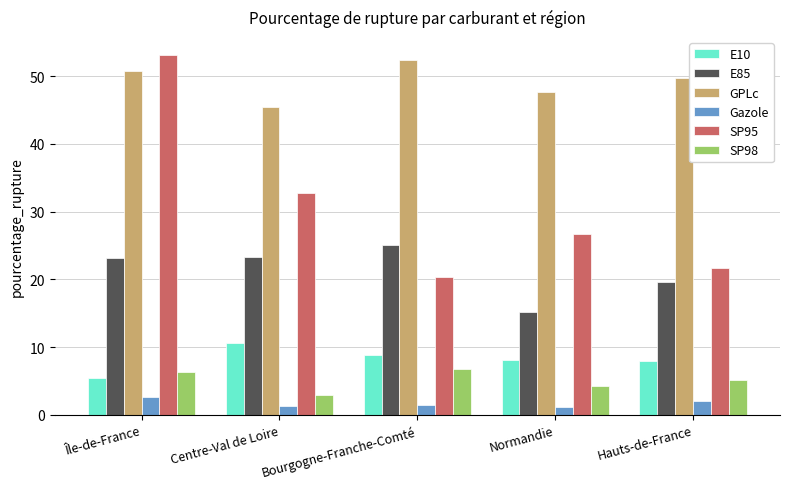

At which label does GPLc reach its minimum?

Centre-Val de Loire